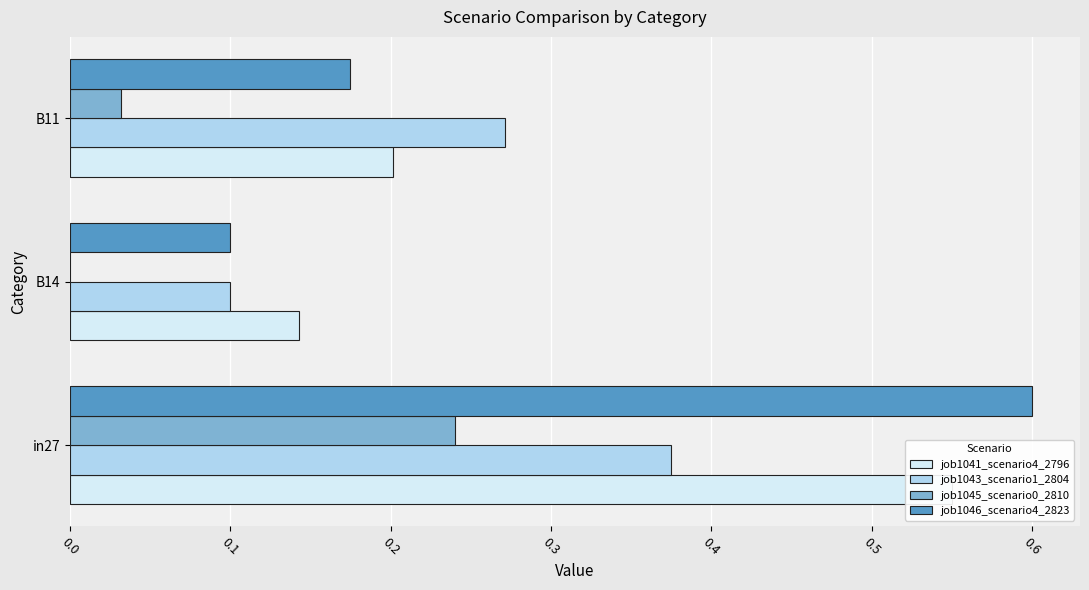

Rank the series by their maximum value, from highest to lowest.

job1046_scenario4_2823, job1041_scenario4_2796, job1043_scenario1_2804, job1045_scenario0_2810